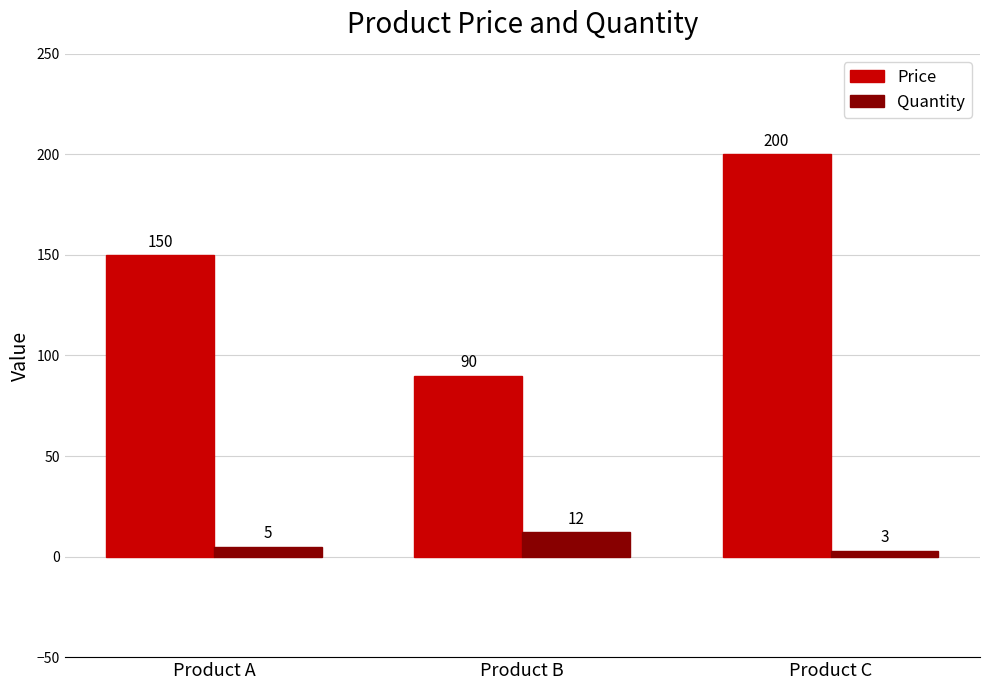

What is the average value of the Price series?

147